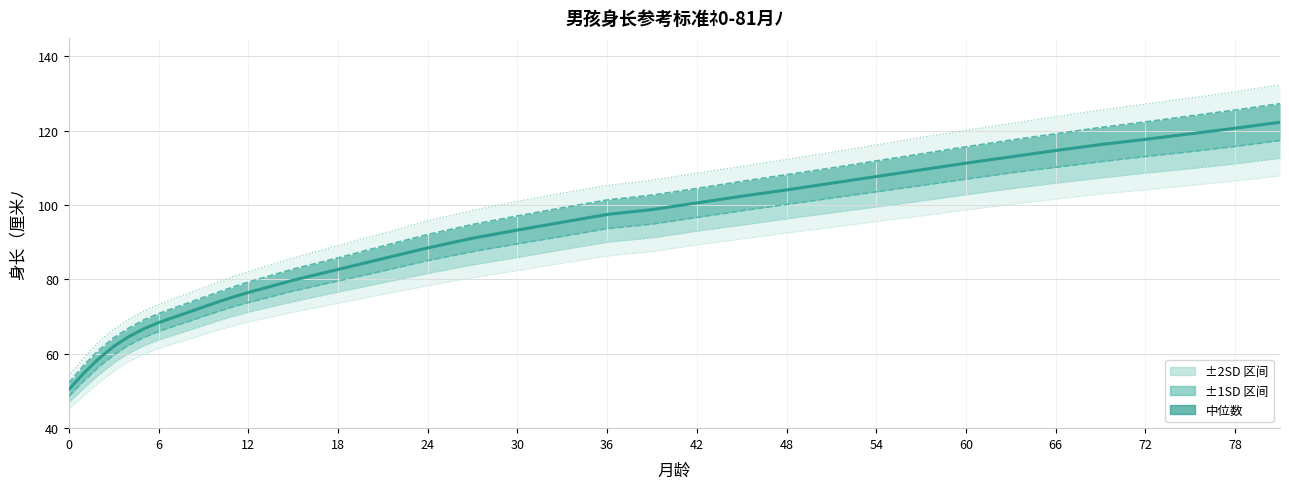

True or false: +1SD / 84.13% has a value of 134.5 at 15.

False